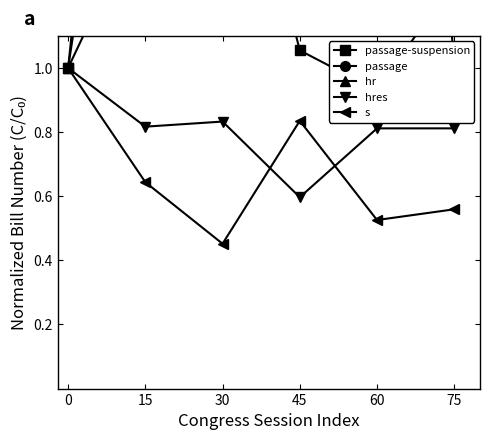

What is the total value across all series at 60?

8.3